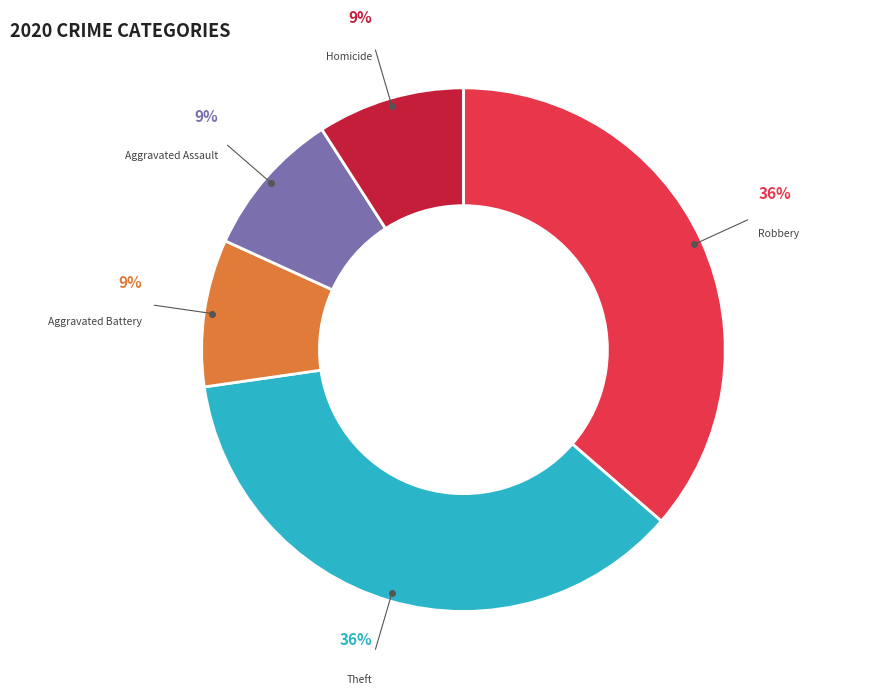

To the nearest percent, what percentage of the pie is Robbery?

36%